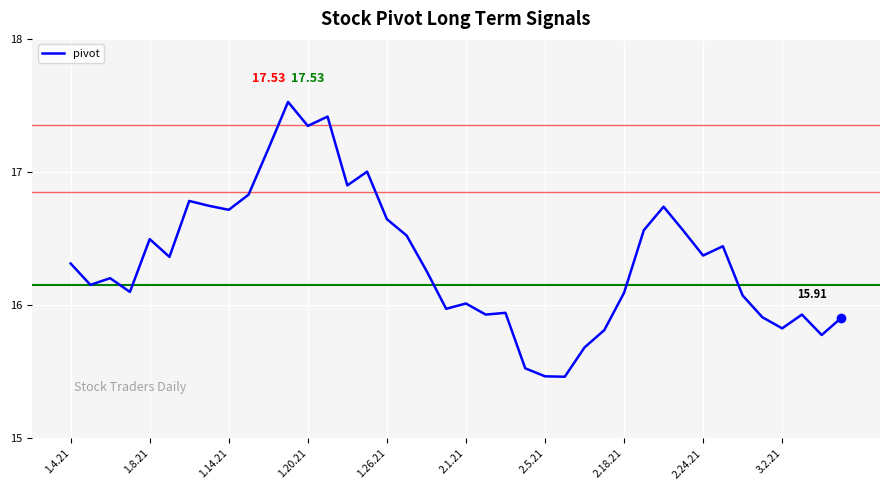

What is the difference between the maximum and minimum values?

2.1